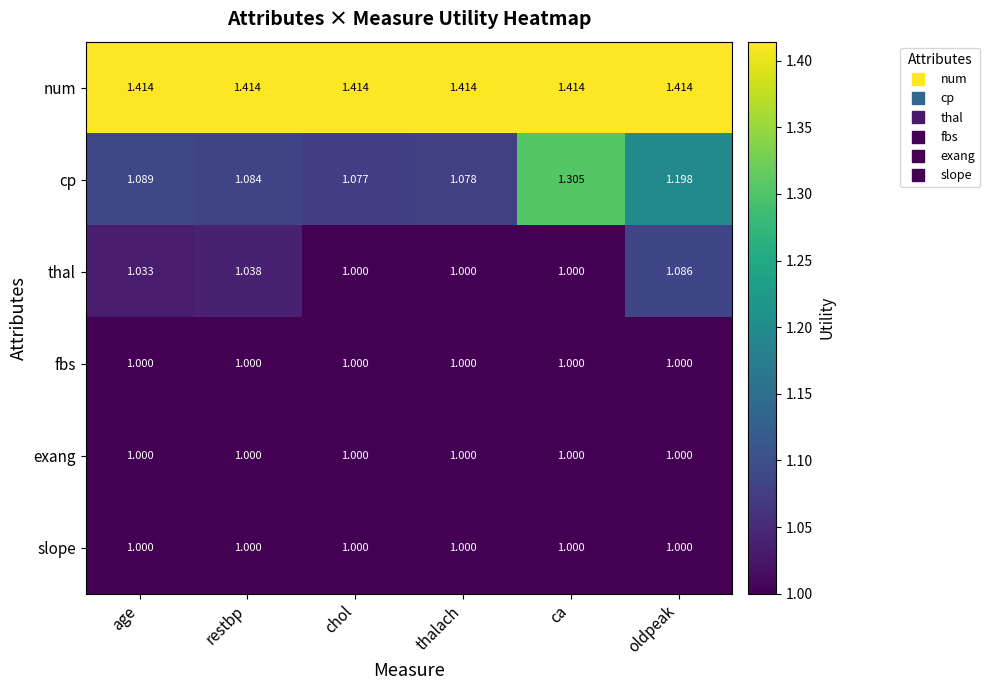

What is the difference between the highest and lowest values at age?

0.4